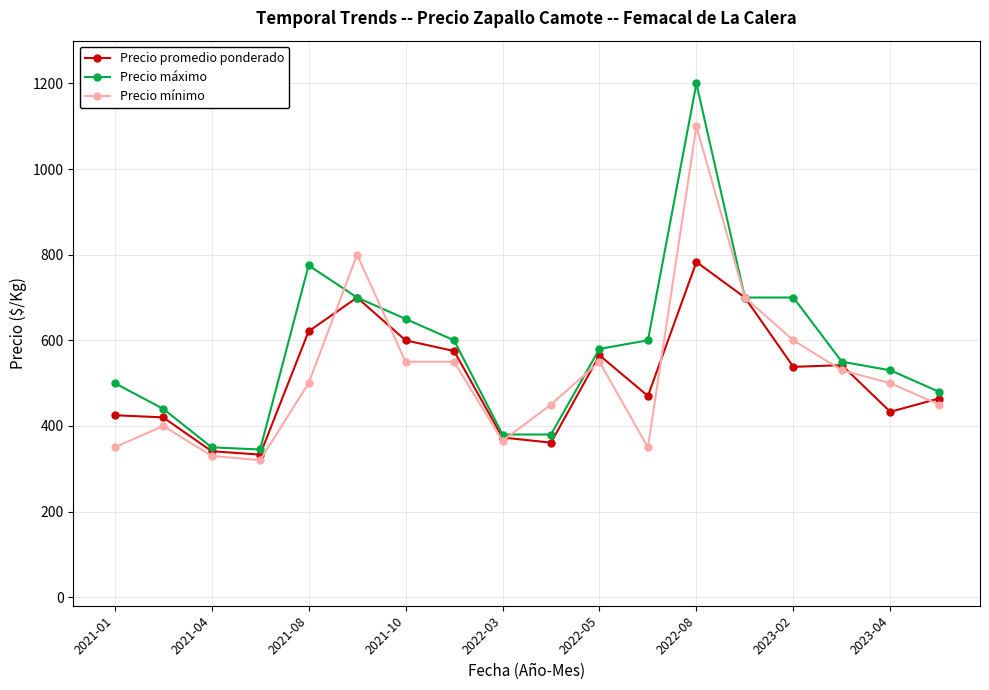

Which series has the widest spread of values?

Precio máximo